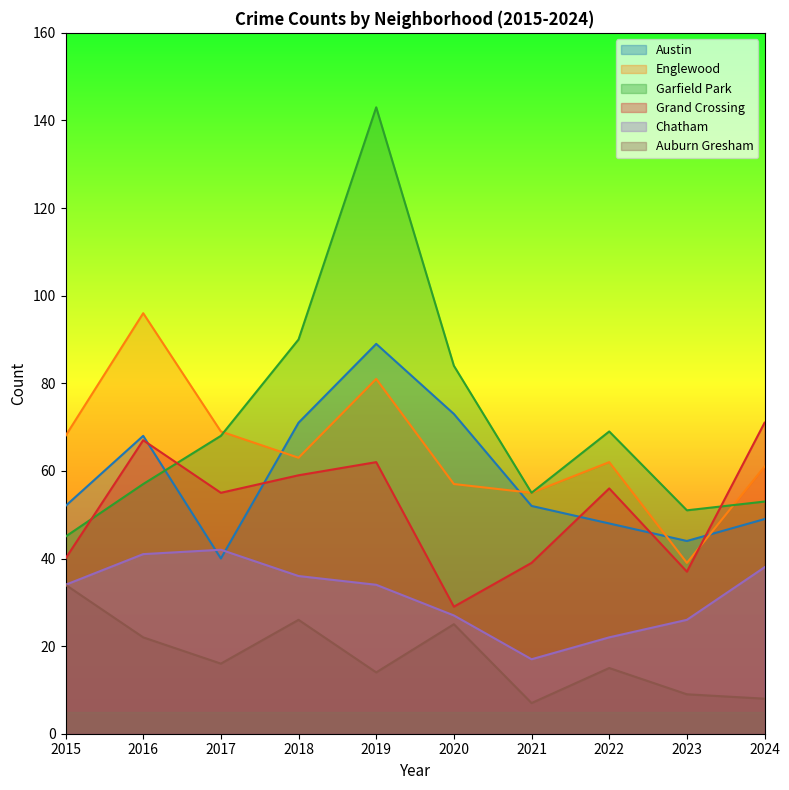

Which series has the largest range (max minus min)?

Garfield Park